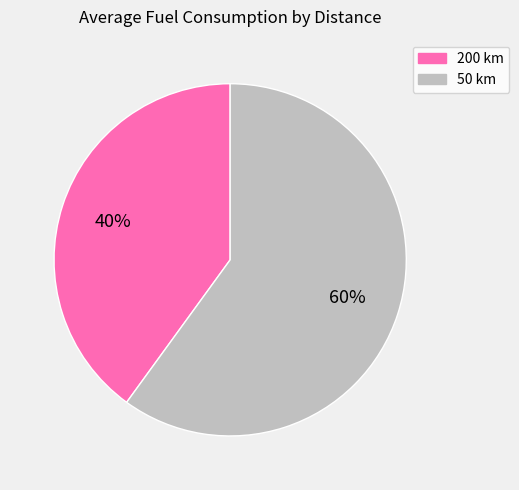

How many slices are in this pie chart?

2